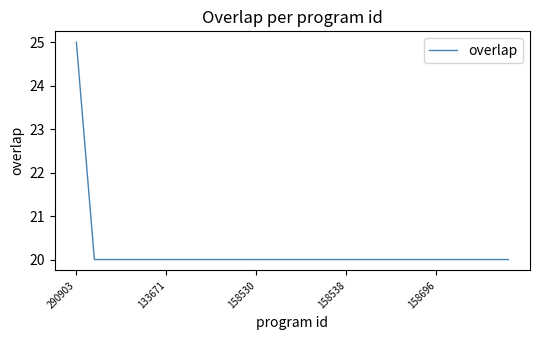

What is the minimum value shown in the chart?

20